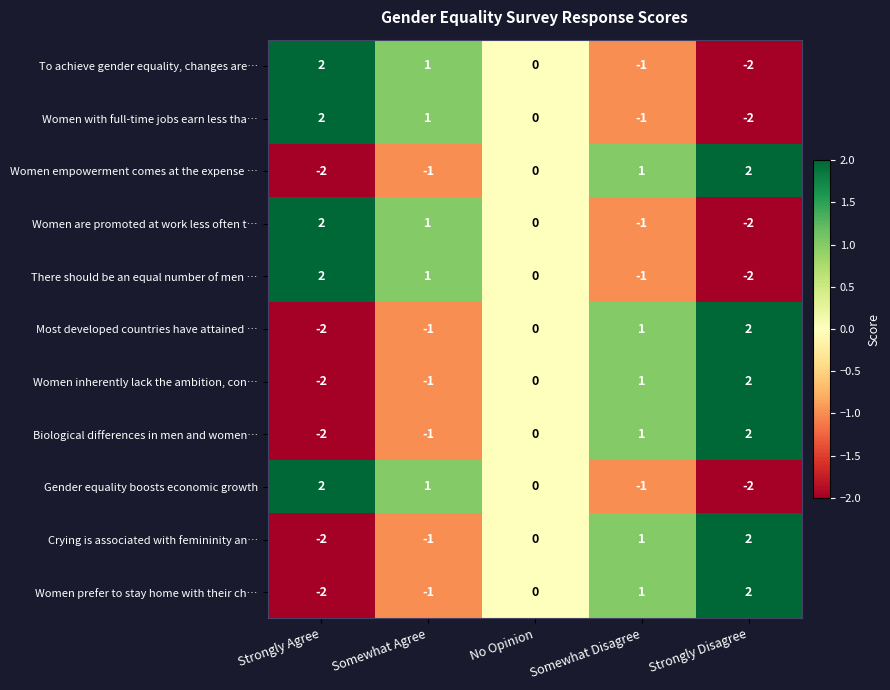

True or false: To achieve gender equality, changes are… has a value of -2 at Strongly Disagree.

True